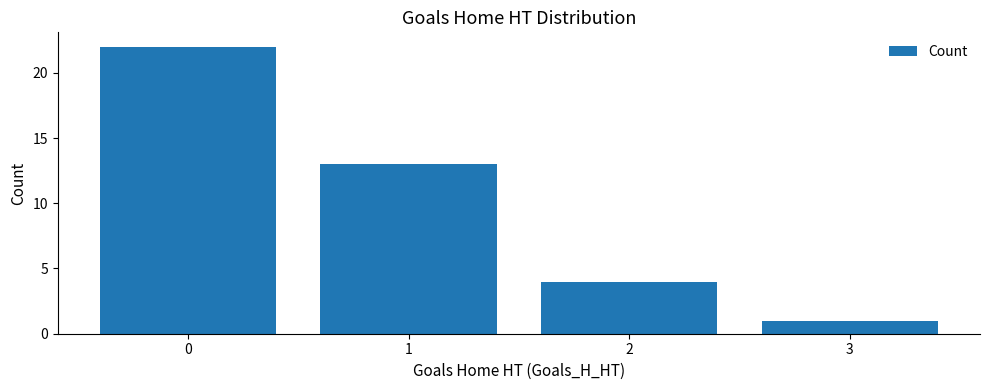

What is the value of the 2nd bar from the left?

13